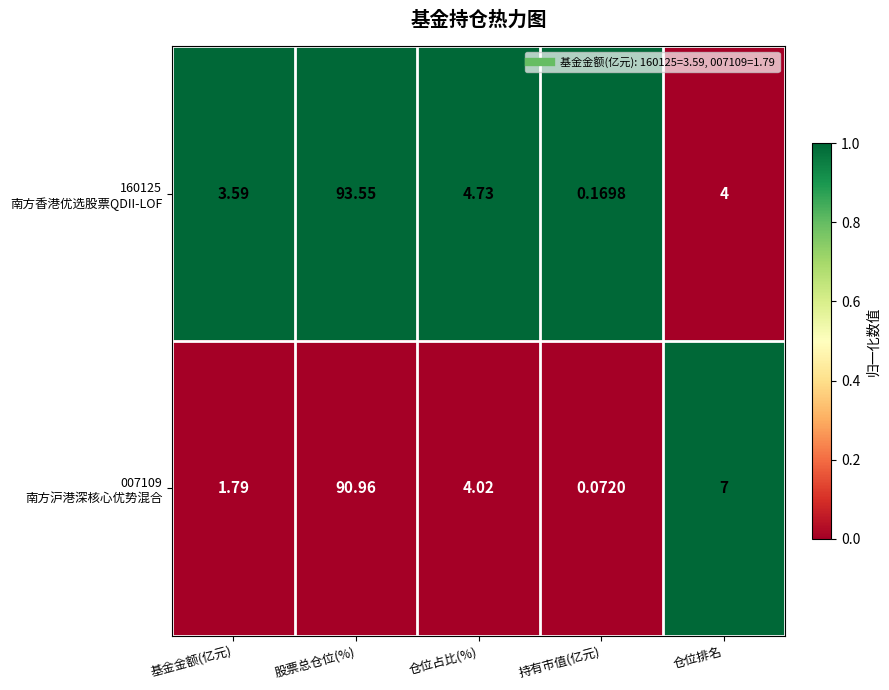

At which category is the sum across all series the highest?

股票总仓位(%)